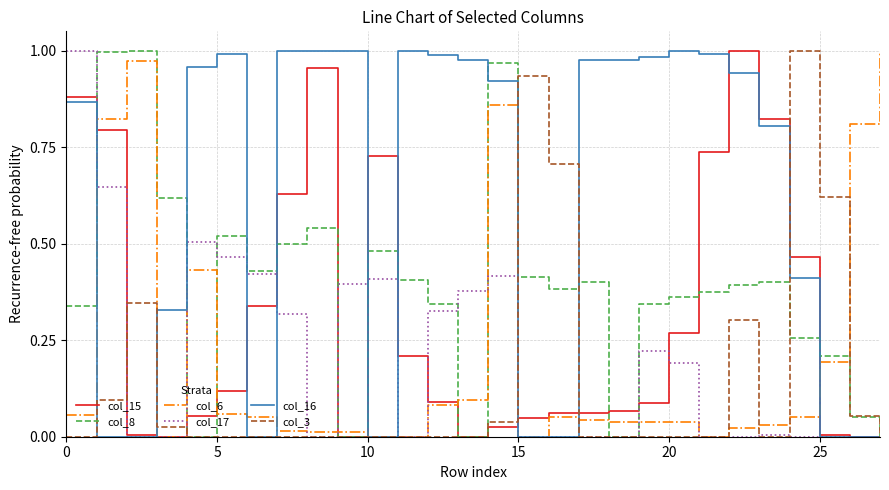

Which series has the largest total across all categories?

col_16